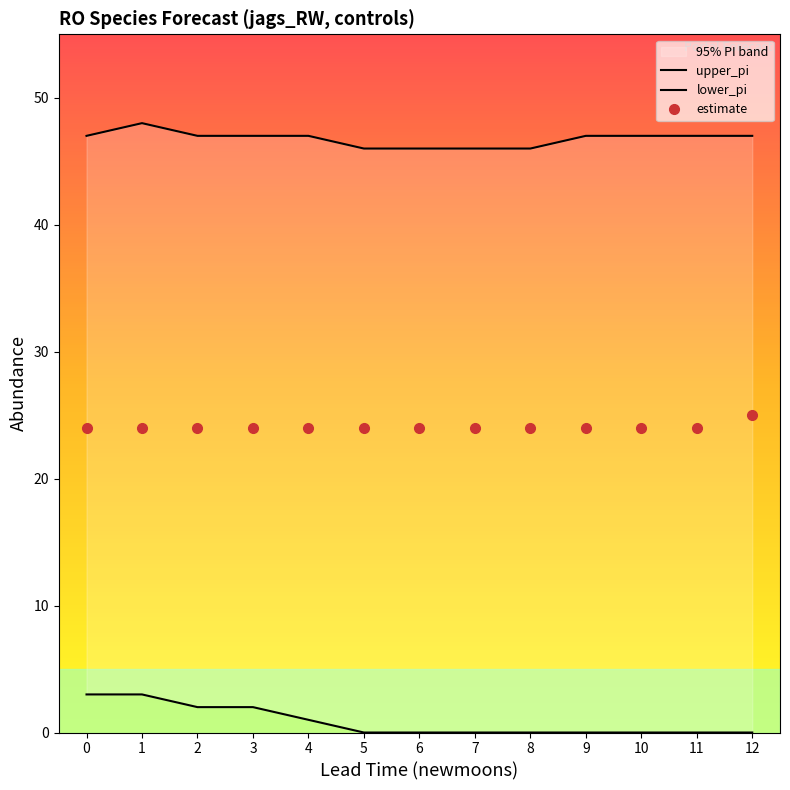

Is it true that estimate equals 0.0 at 2?

False